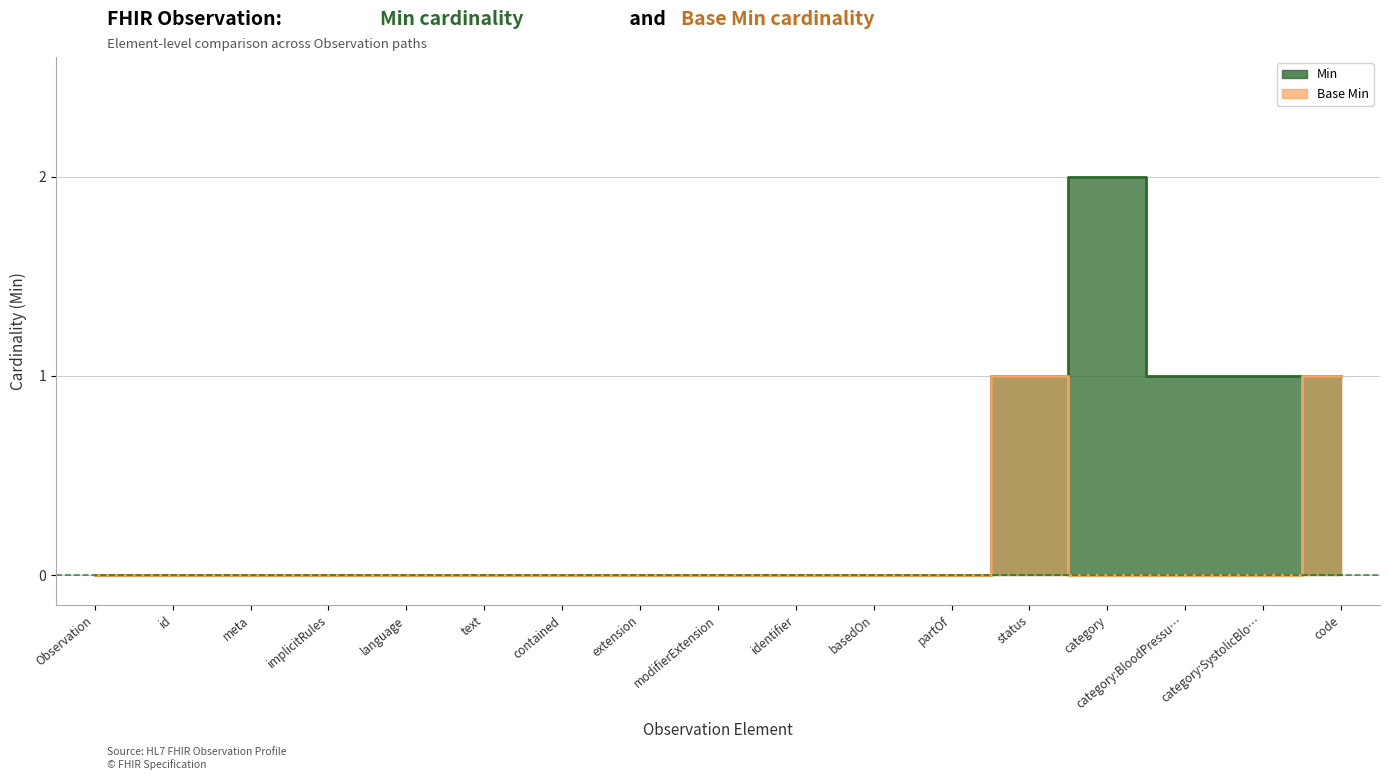

At id, list the series in order from smallest to largest.

Min, Base Min